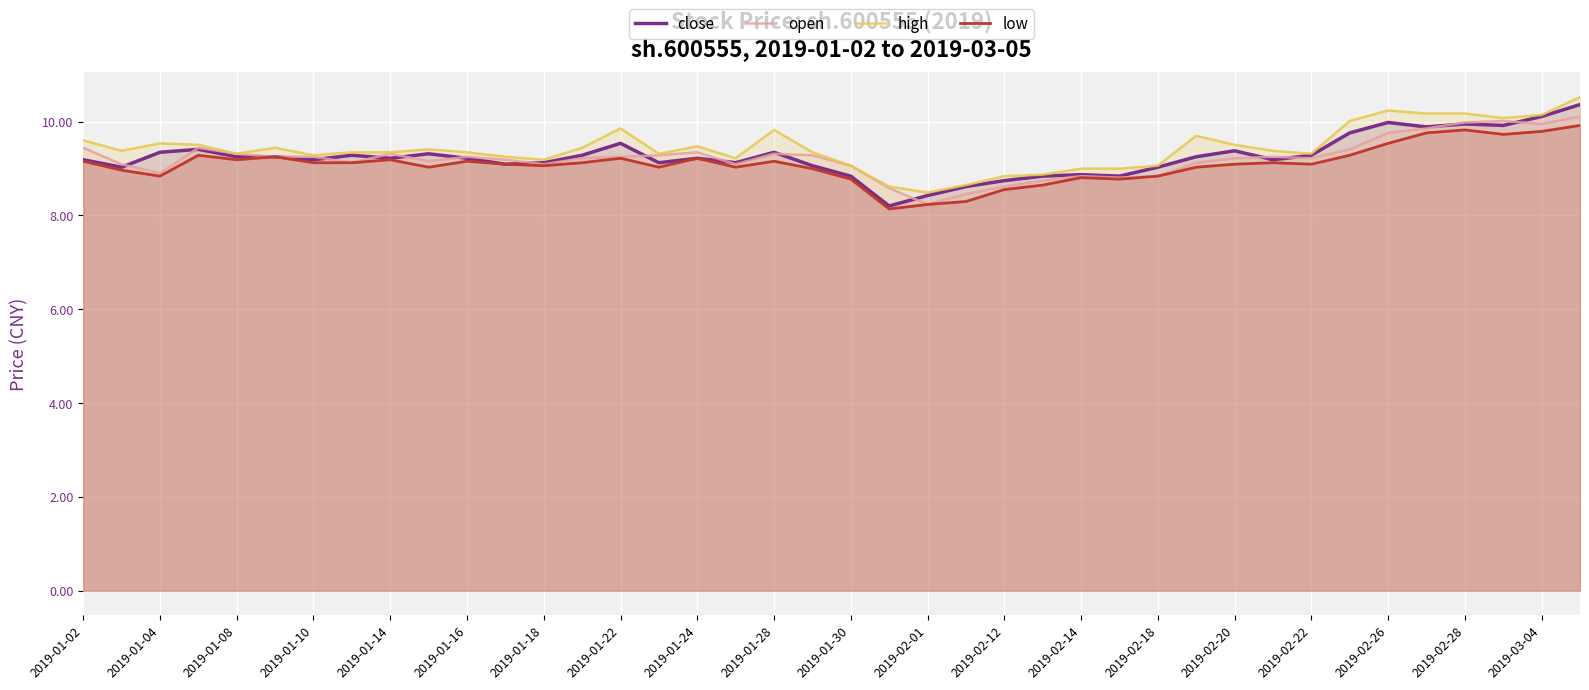

What is the total value across all series at 27?

35.4